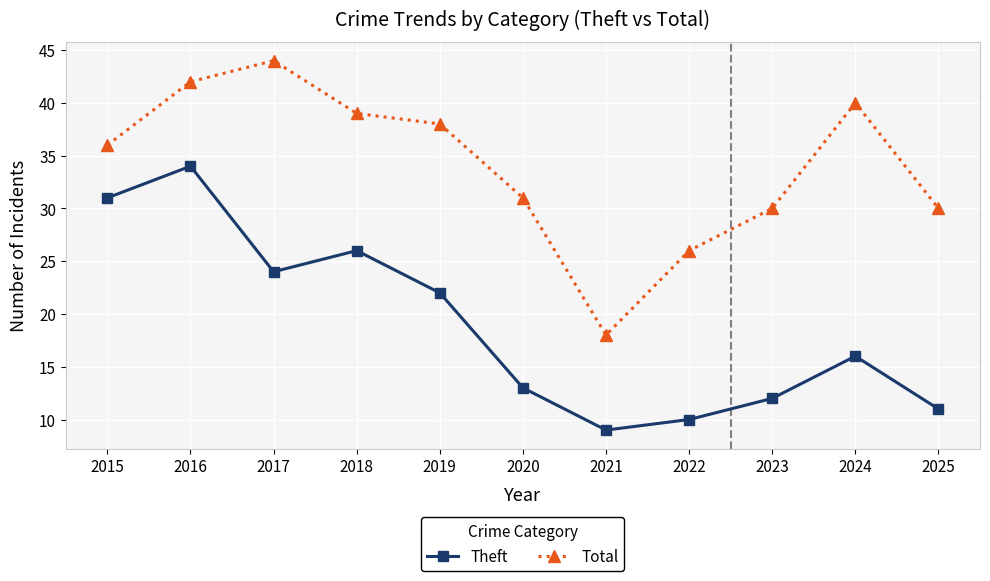

What is the difference between the maximum and minimum values in the Total series?

26